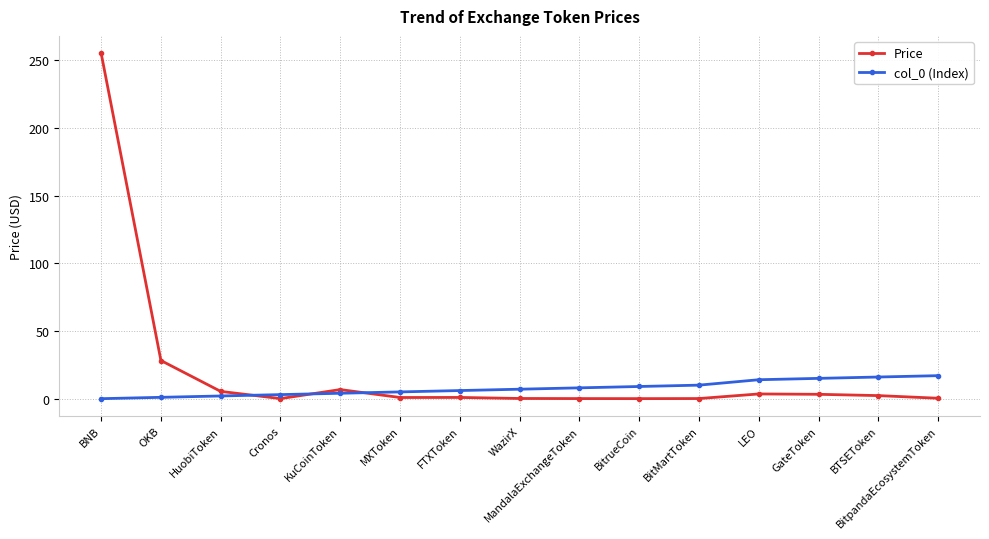

What is the value of the Price point at the 1st from the left?

255.2